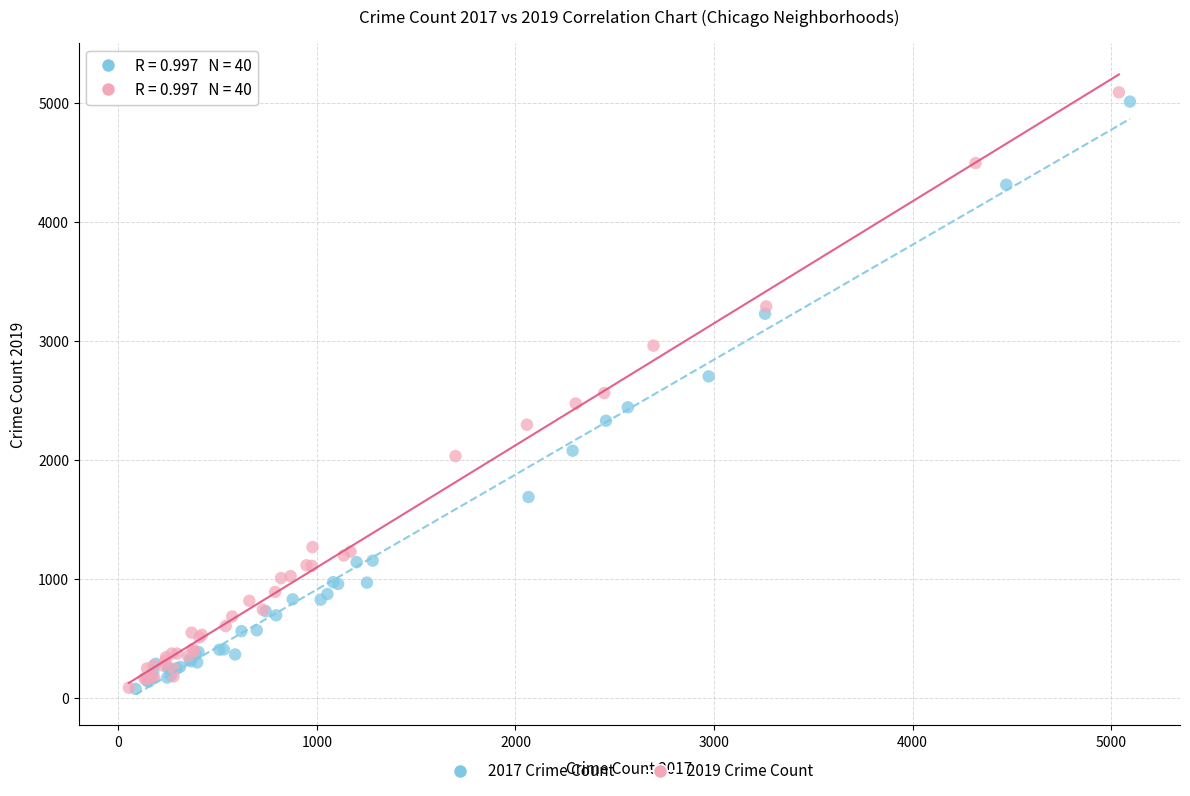

Which series has the largest Y range (max minus min)?

2019 Crime Count